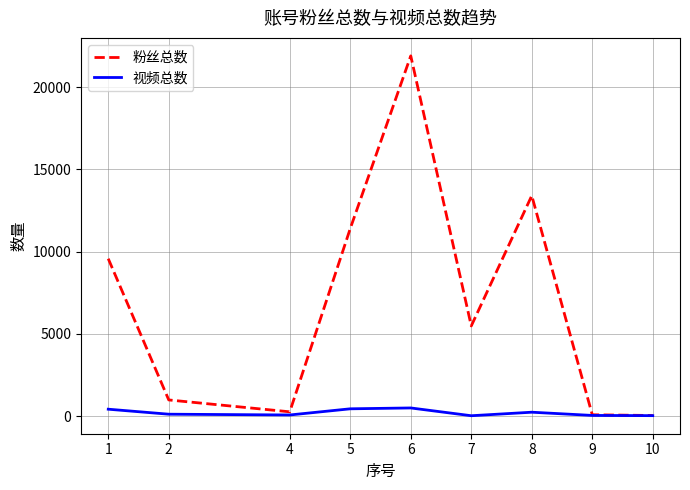

True or false: 粉丝总数 has more than 0 interior local peaks.

True